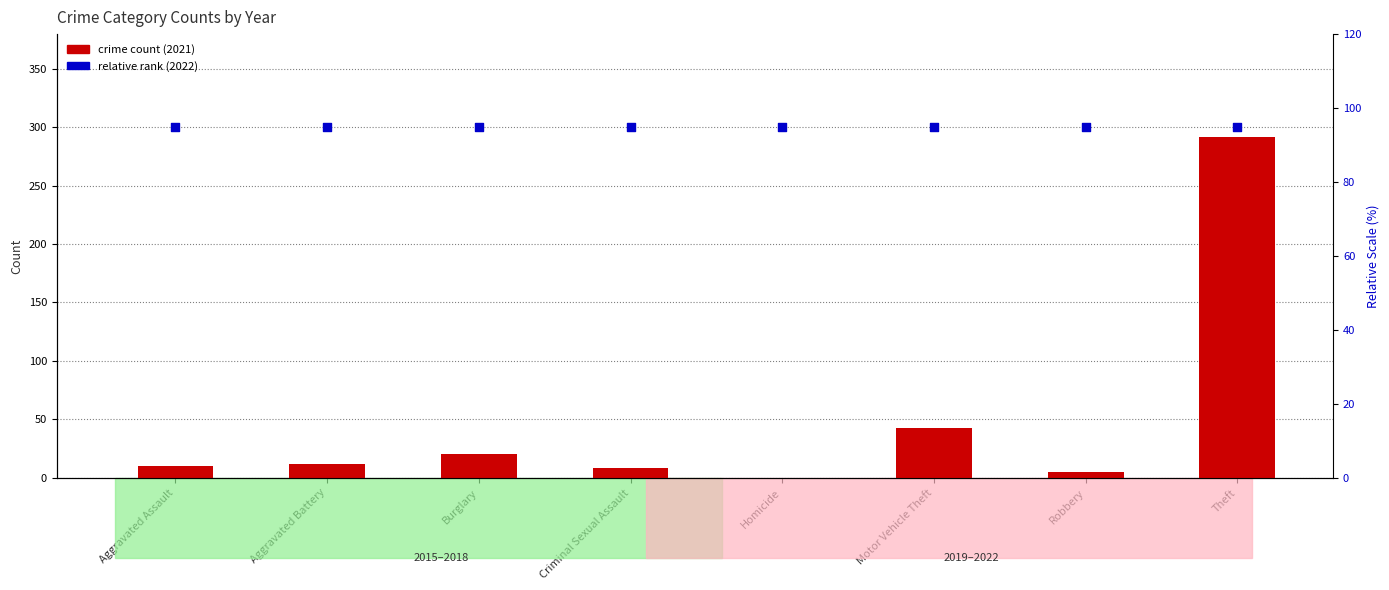

Which series has the largest total across all categories?

relative rank (2022)